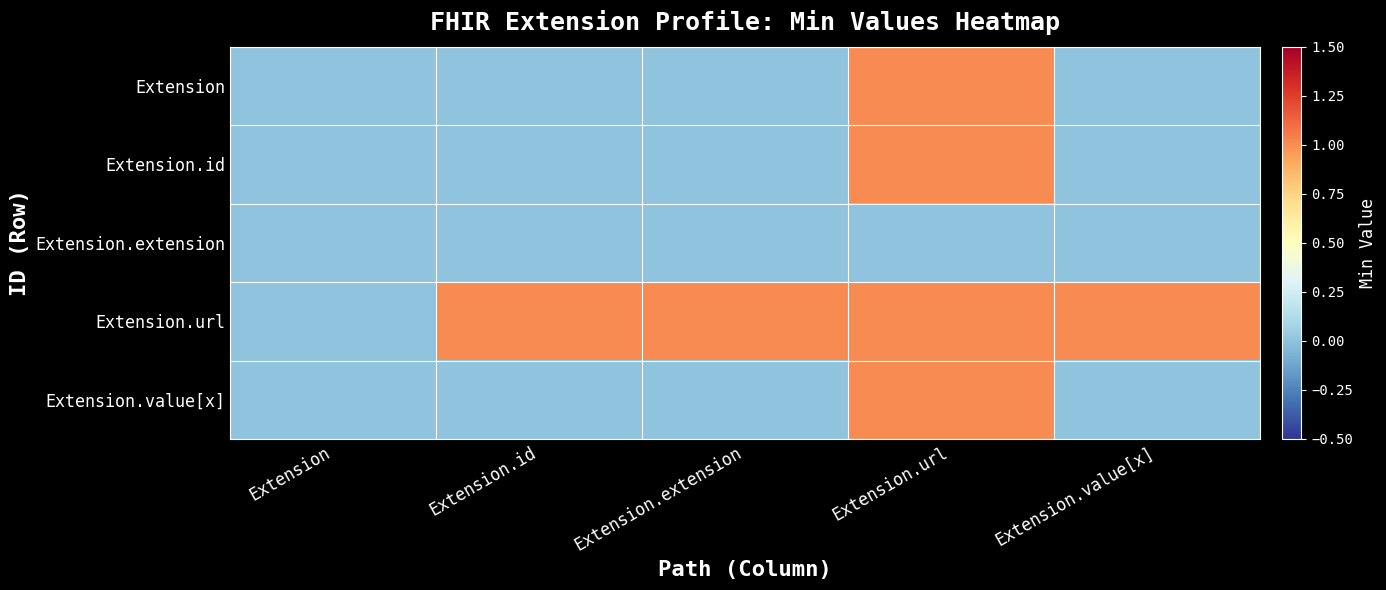

Reading right to left, list all the values displayed in this chart.

Extension: Extension.value[x]=0	Extension.url=1	Extension.extension=0	Extension.id=0	Extension=0
Extension.id: Extension.value[x]=0	Extension.url=1	Extension.extension=0	Extension.id=0	Extension=0
Extension.extension: Extension.value[x]=0	Extension.url=0	Extension.extension=0	Extension.id=0	Extension=0
Extension.url: Extension.value[x]=1	Extension.url=1	Extension.extension=1	Extension.id=1	Extension=0
Extension.value[x]: Extension.value[x]=0	Extension.url=1	Extension.extension=0	Extension.id=0	Extension=0